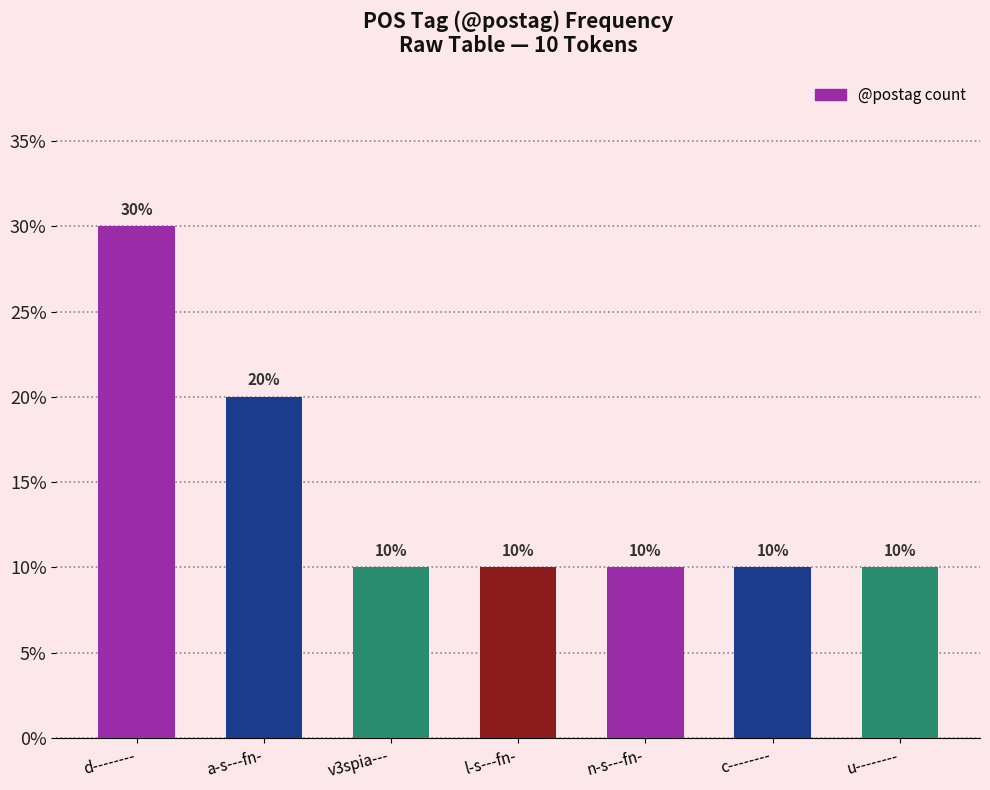

True or false: the data shows 10 at c--------.

True